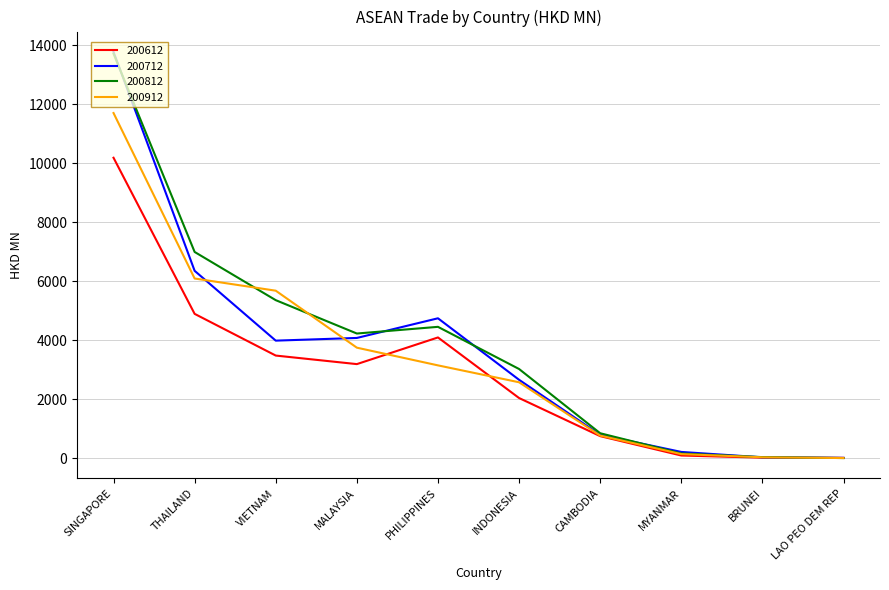

What is the difference between the highest and lowest values at VIETNAM?

2199.4